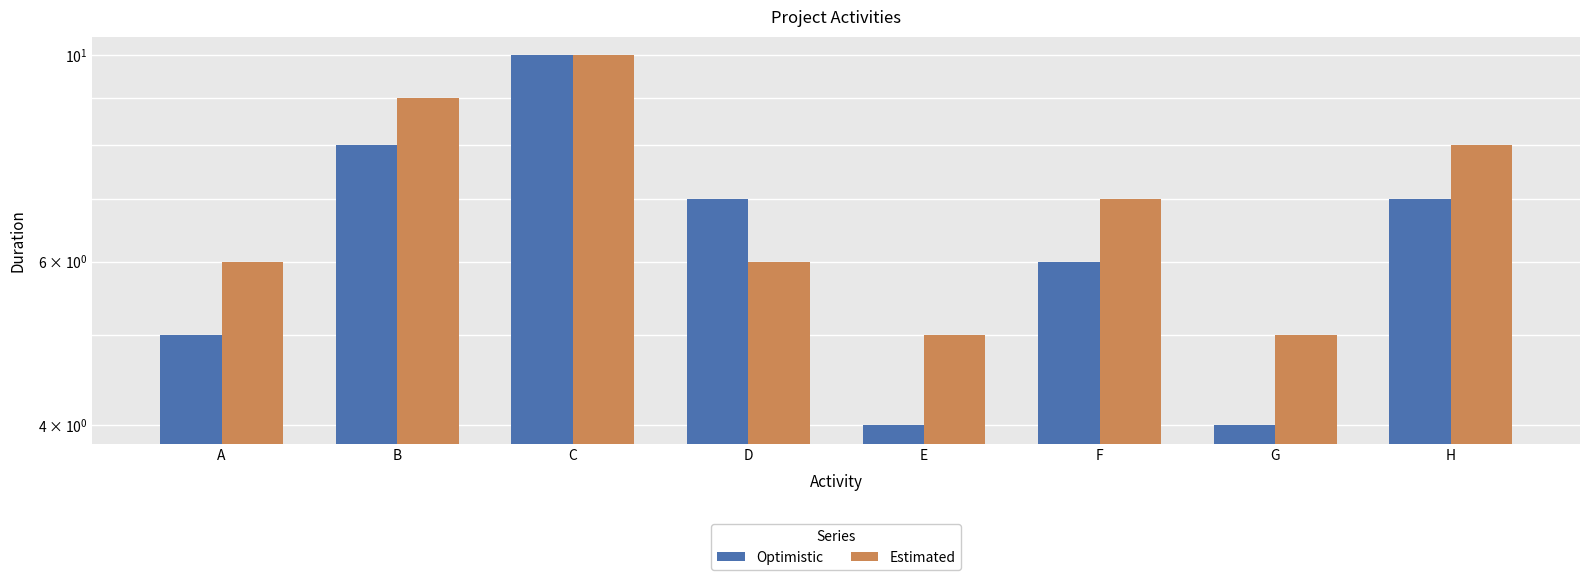

How many distinct data groups are displayed?

2